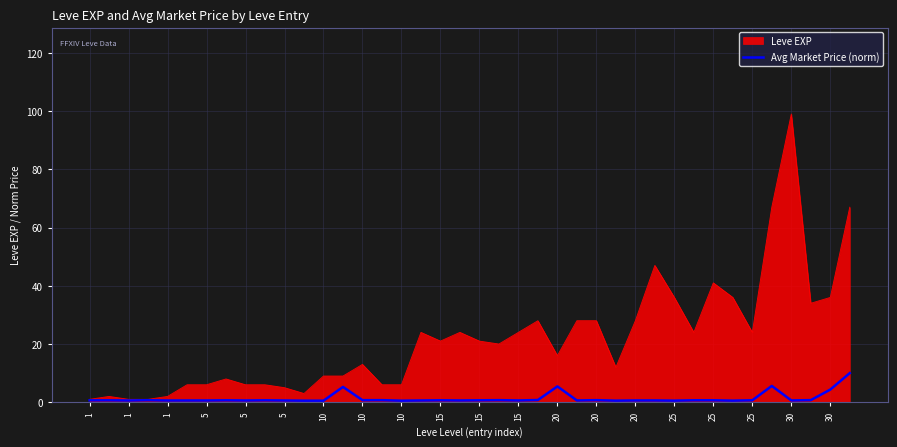

How many categories are shown in the chart?

40